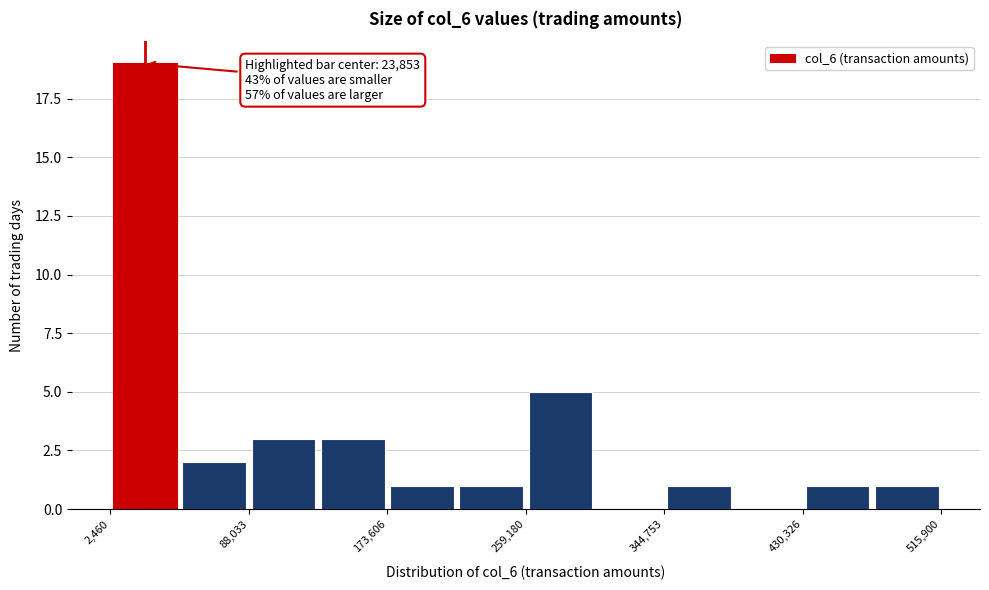

Which range on the x-axis has the tallest bar?

0 to 50000